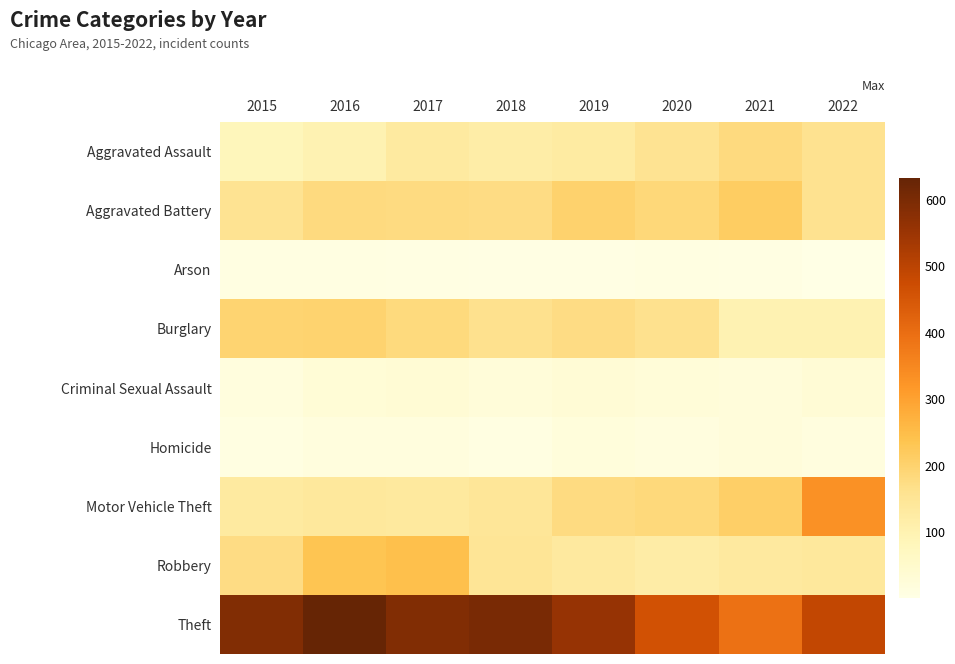

Reading left to right, what are all the values shown in this chart?

Aggravated Assault: 2015=82	2016=98	2017=130	2018=118	2019=129	2020=158	2021=180	2022=160
Aggravated Battery: 2015=157	2016=180	2017=177	2018=175	2019=203	2020=188	2021=214	2022=161
Arson: 2015=9	2016=10	2017=6	2018=4	2019=4	2020=9	2021=7	2022=1
Burglary: 2015=197	2016=199	2017=183	2018=163	2019=176	2020=163	2021=98	2022=99
Criminal Sexual Assault: 2015=18	2016=29	2017=35	2018=25	2019=31	2020=26	2021=23	2022=31
Homicide: 2015=9	2016=18	2017=17	2018=10	2019=19	2020=14	2021=21	2022=14
Motor Vehicle Theft: 2015=130	2016=138	2017=136	2018=145	2019=177	2020=186	2021=210	2022=330
Robbery: 2015=174	2016=235	2017=245	2018=151	2019=133	2020=121	2021=132	2022=137
Theft: 2015=591	2016=633	2017=589	2018=601	2019=558	2020=462	2021=393	2022=489